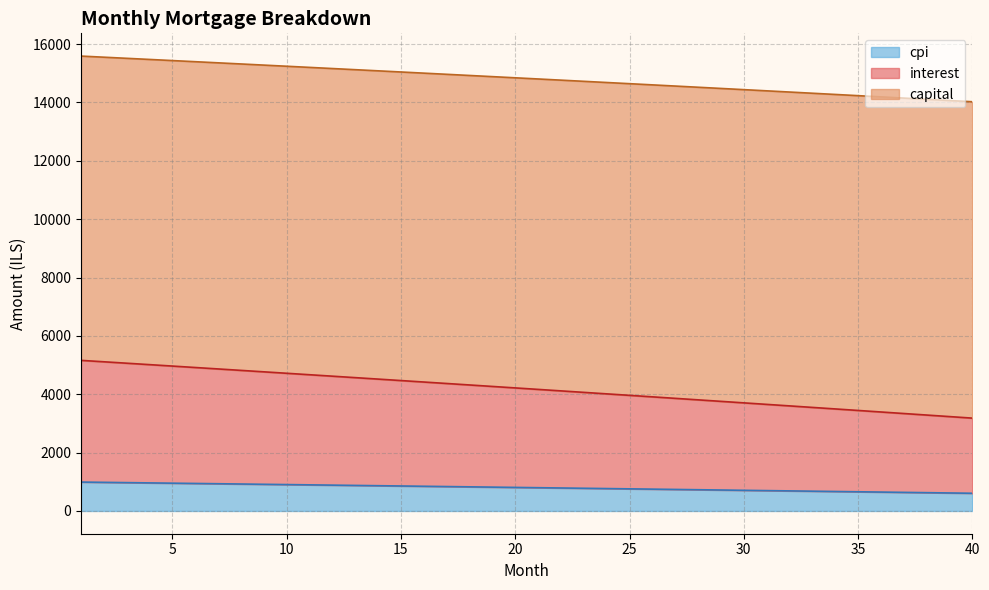

What is the difference between the maximum and minimum values in the cpi series?

383.4